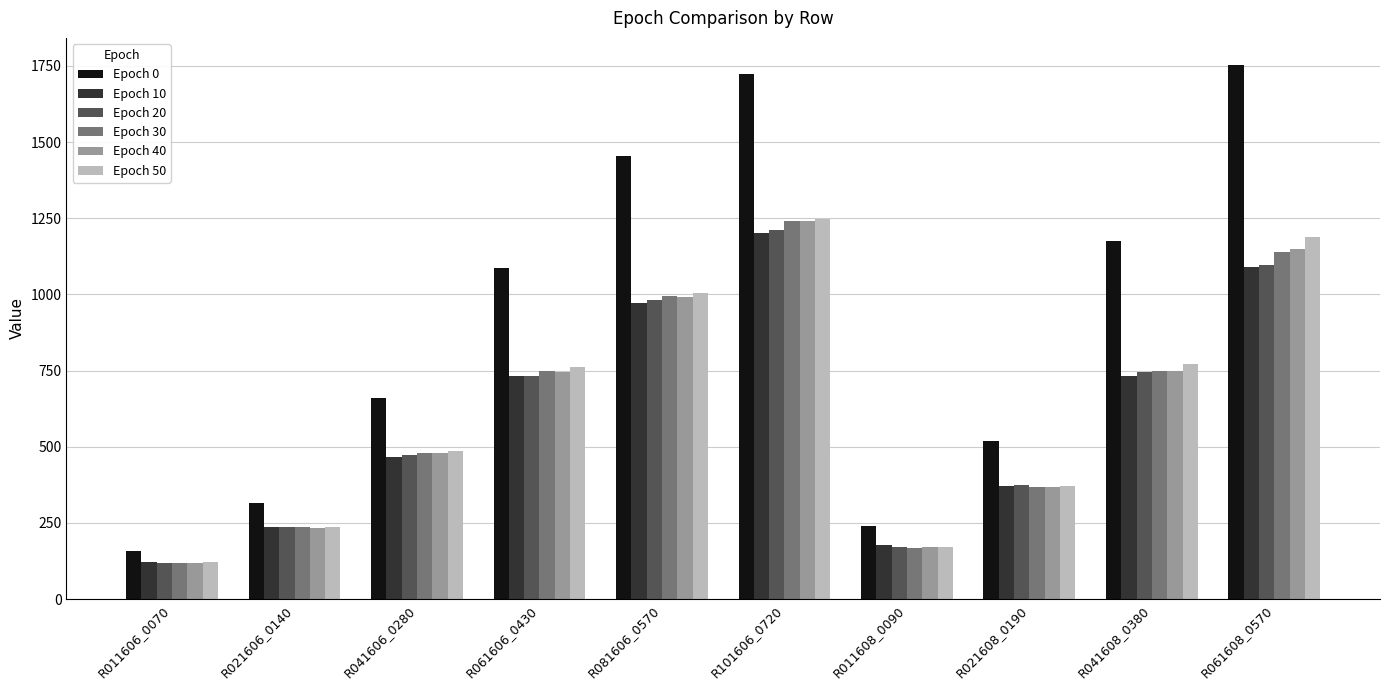

How many groups of bars are there?

10